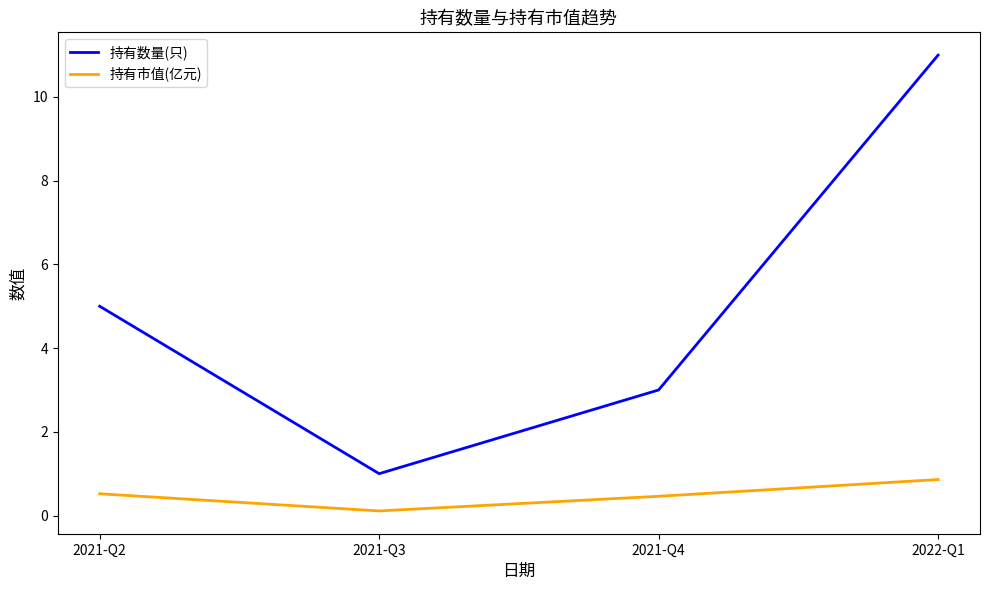

True or false: 持有数量(只) and 持有市值(亿元) cross at least once.

False